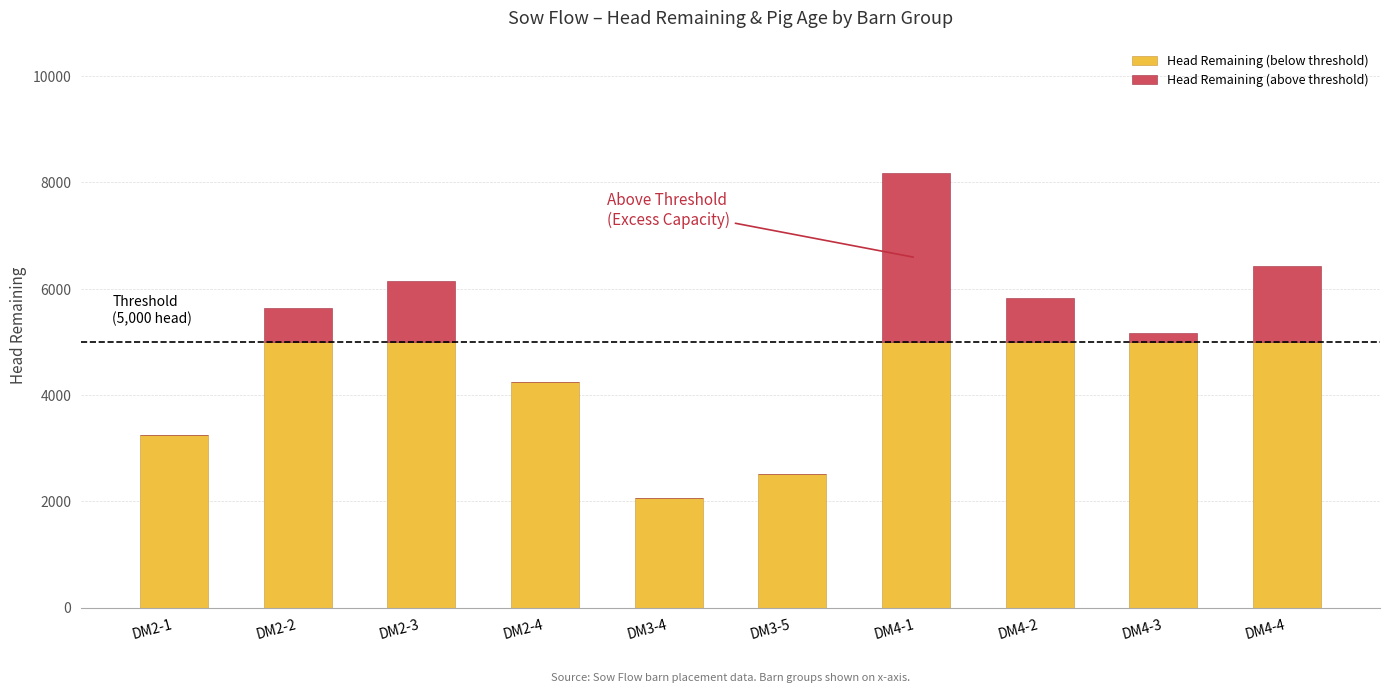

How many series are shown in this chart?

2